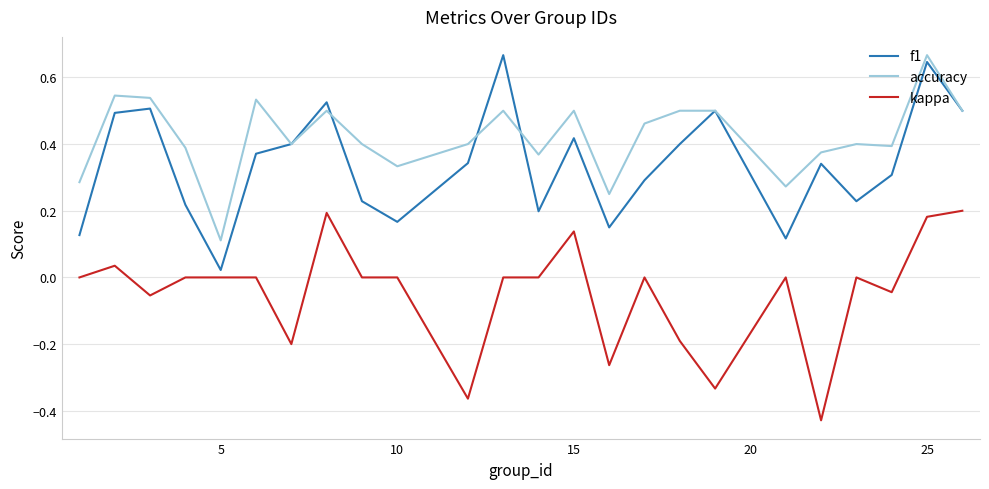

List the series in order of their overall mean, lowest first.

kappa, f1, accuracy